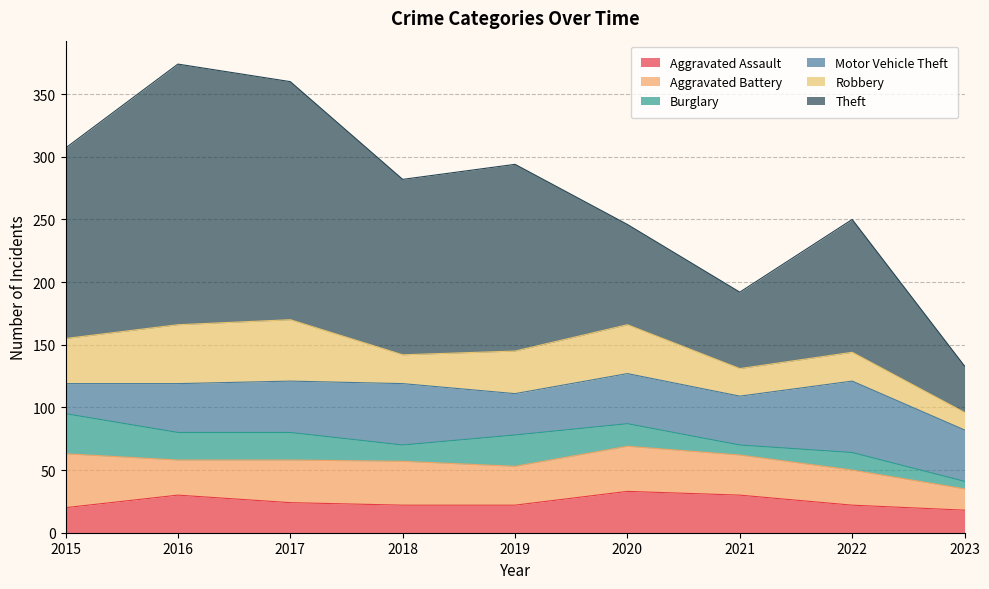

What is the difference between the Aggravated Assault values at 2015 and 2023?

2